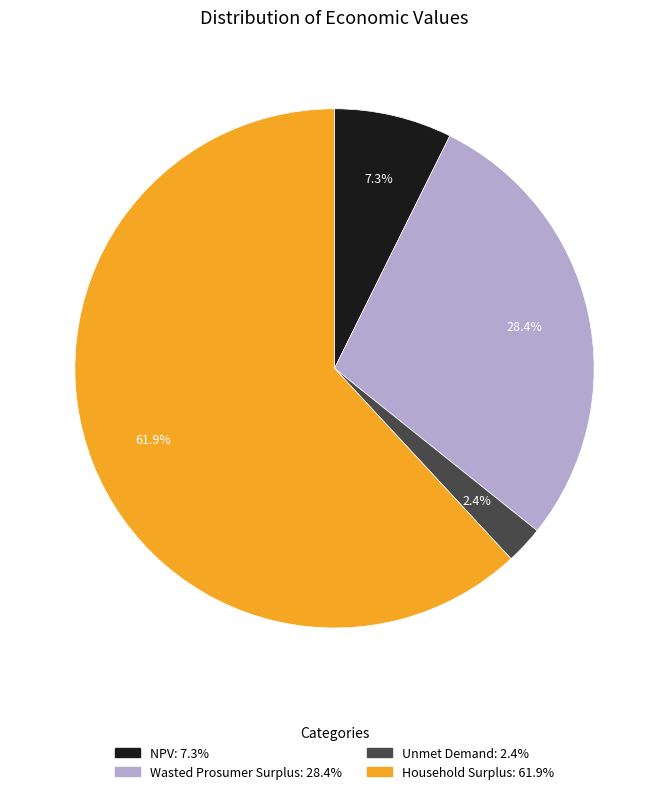

Is it true that Household Surplus is 55% of the pie?

False